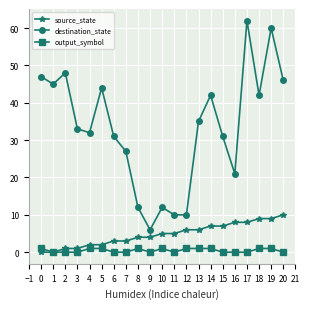

True or false: destination_state has more than 1 points higher than both neighbors.

True